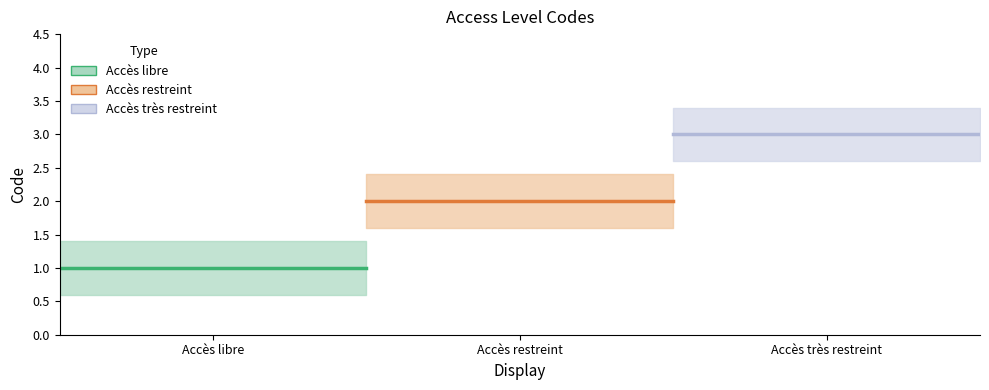

What is the change in value from Accès restreint to Accès très restreint?

+1